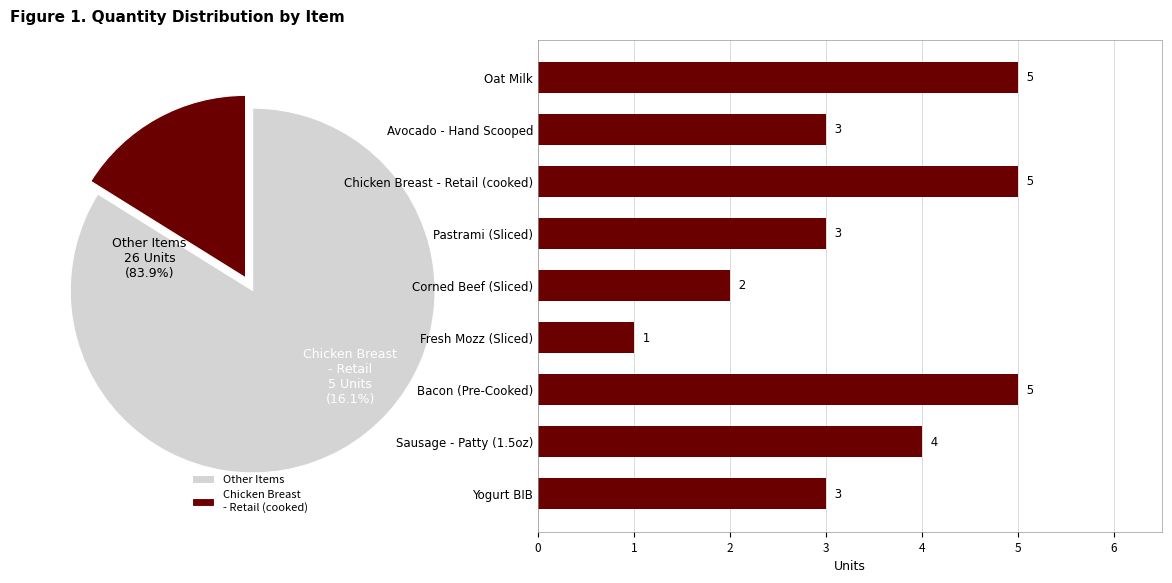

What portion of the pie excludes Chicken Breast - Retail (cooked)?

83.9%